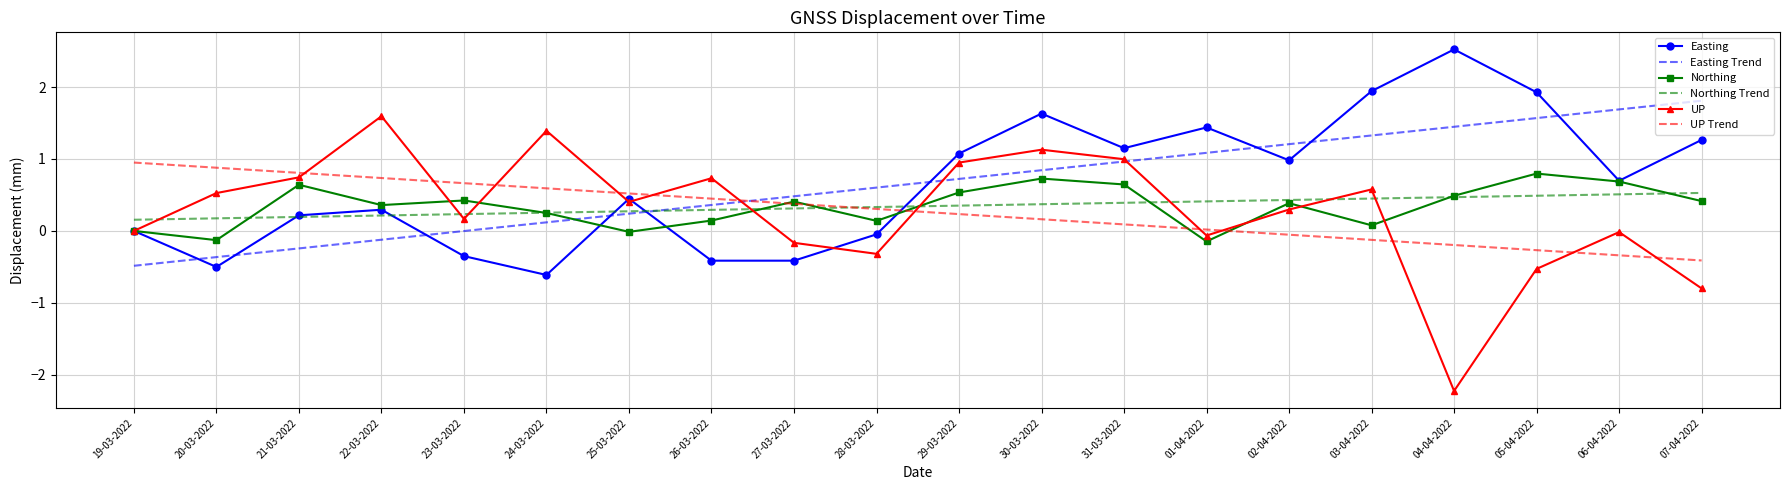

Read the Northing value at 27-03-2022.

0.4